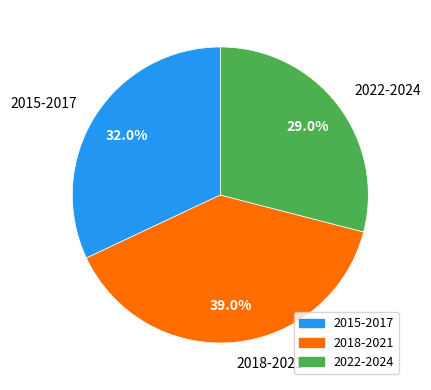

Is the sum of 2015-2017 and 2018-2021 greater than half?

Yes